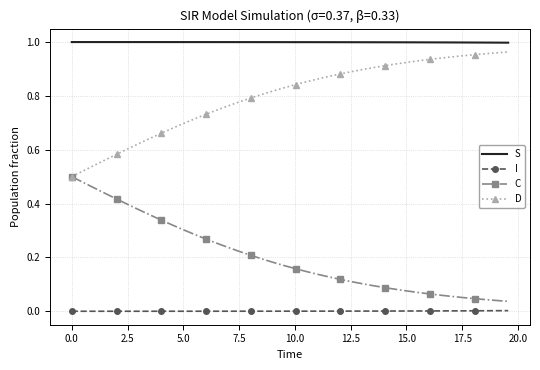

True or false: S and I intersect in this chart.

False